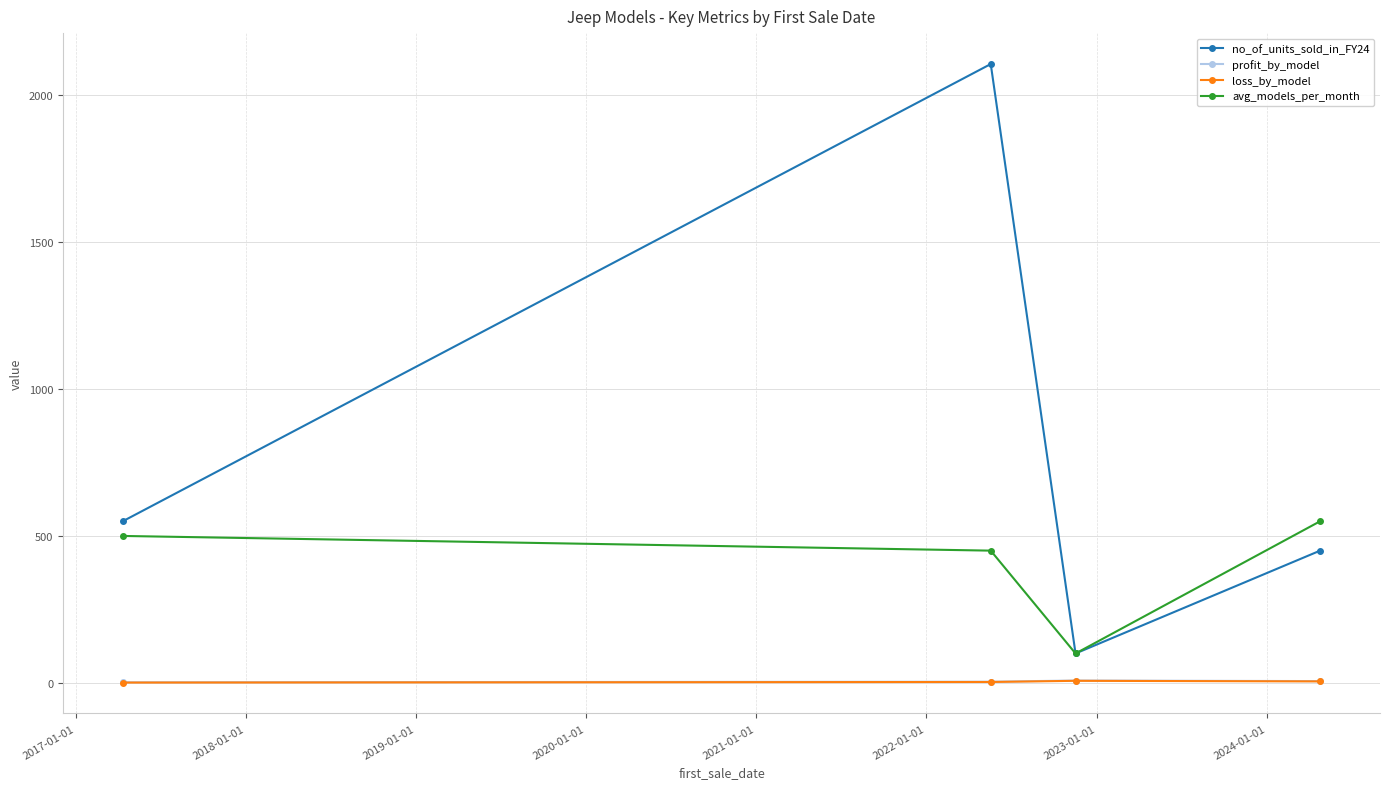

True or false: profit_by_model has more than 2 interior local peaks.

False